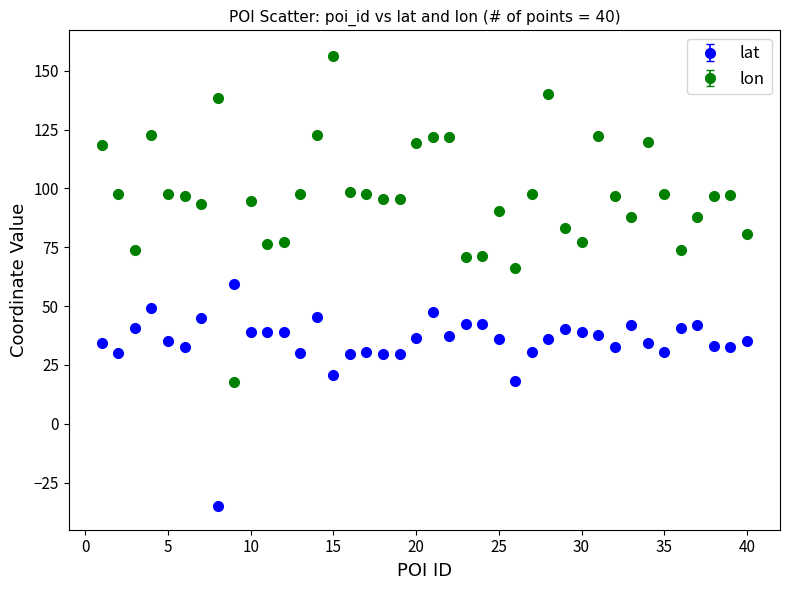

Which series has the largest range (max minus min)?

lon